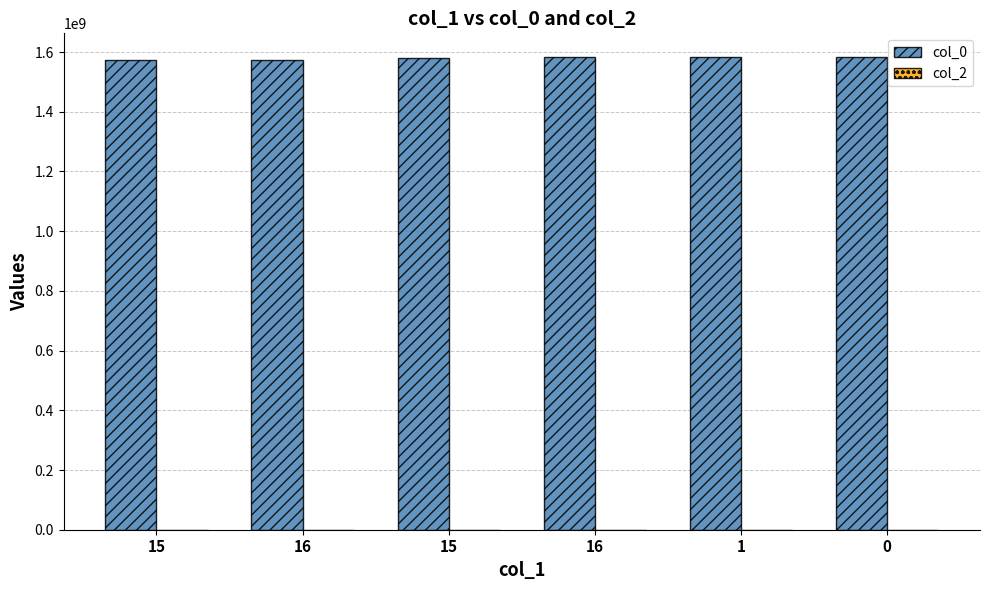

Are the bars grouped side by side (vs. stacked)?

No